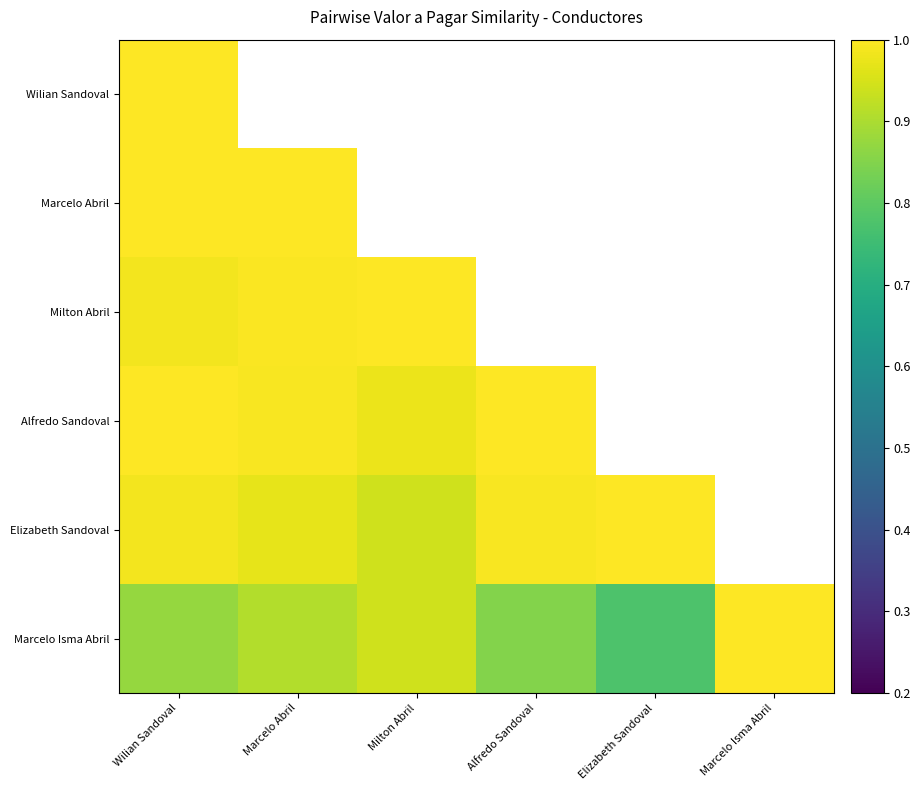

At which label is Marcelo Isma Abril closest to 0?

Elizabeth Sandoval